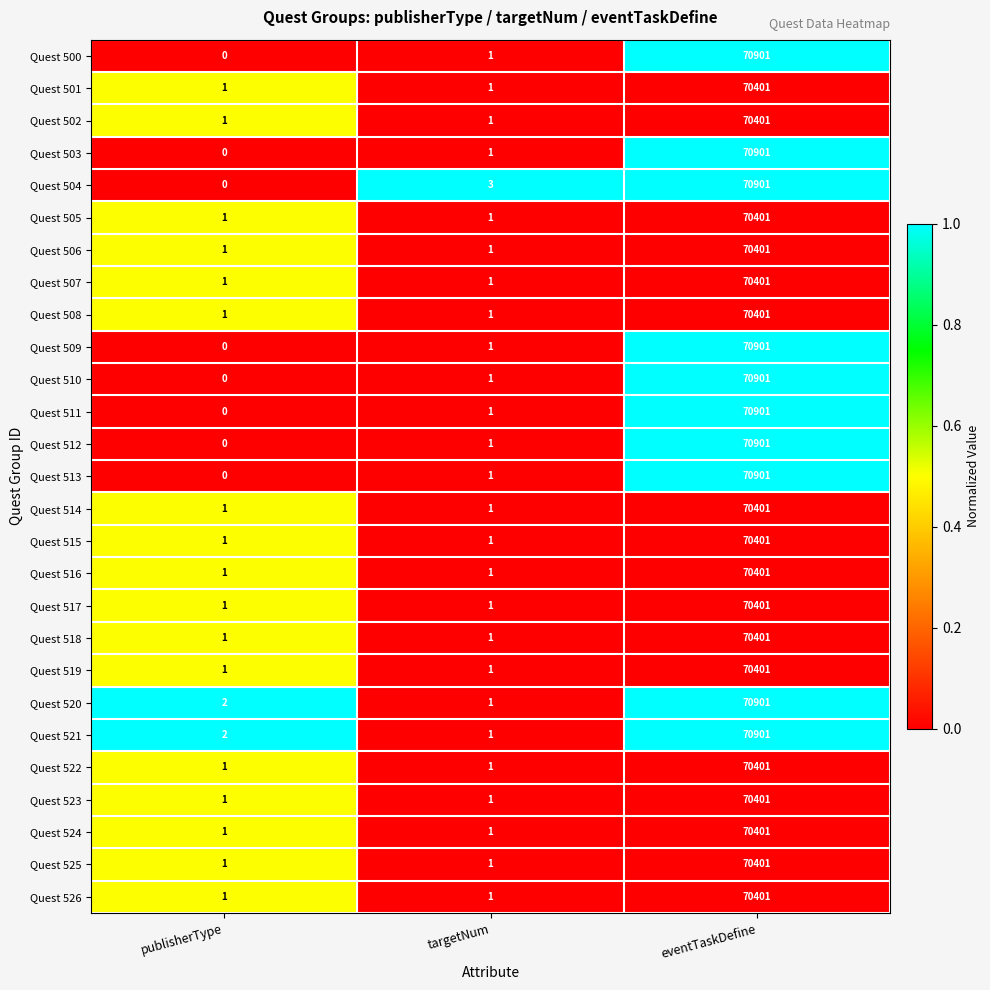

What is the difference between the maximum and minimum values in the Quest 511 series?

70901